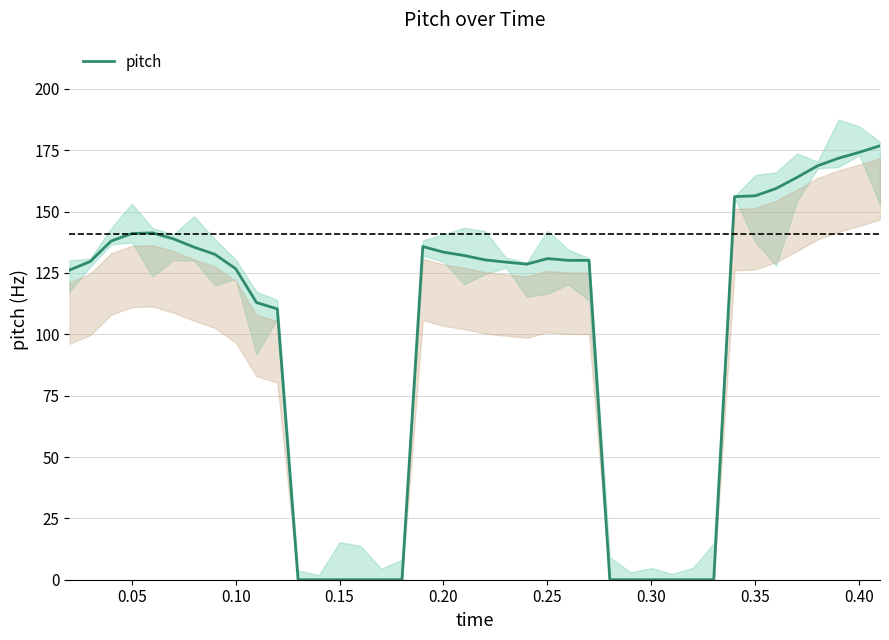

How many points are higher than both their immediate neighbors (excluding endpoints)?

3